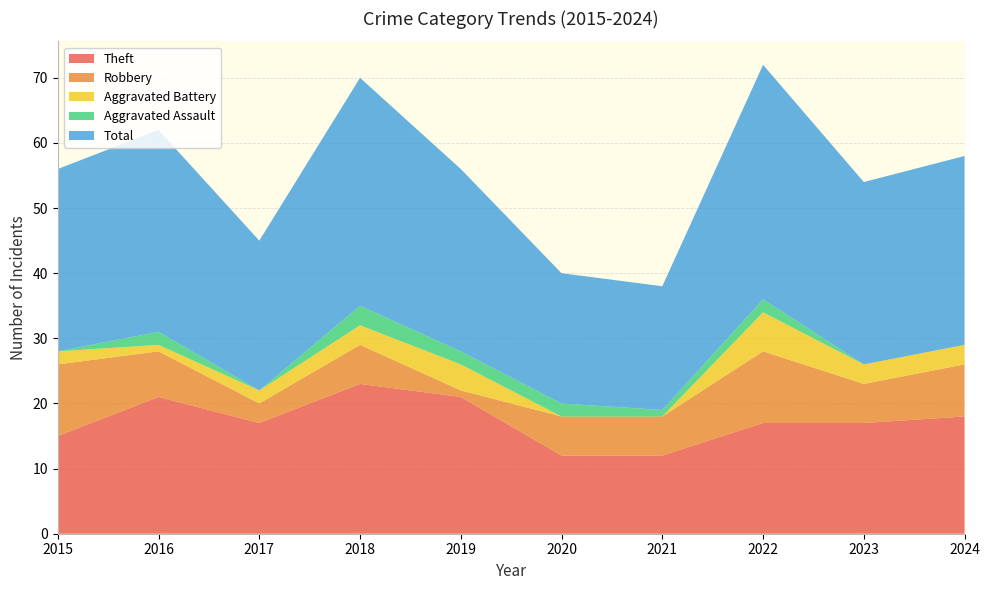

Reading right to left, what are all the values shown in this chart?

Theft: 2024=18	2023=17	2022=17	2021=12	2020=12	2019=21	2018=23	2017=17	2016=21	2015=15
Robbery: 2024=8	2023=6	2022=11	2021=6	2020=6	2019=1	2018=6	2017=3	2016=7	2015=11
Aggravated Battery: 2024=3	2023=3	2022=6	2021=0	2020=0	2019=4	2018=3	2017=2	2016=1	2015=2
Aggravated Assault: 2024=0	2023=0	2022=2	2021=1	2020=2	2019=2	2018=3	2017=0	2016=2	2015=0
Total: 2024=29	2023=28	2022=36	2021=19	2020=20	2019=28	2018=35	2017=23	2016=31	2015=28